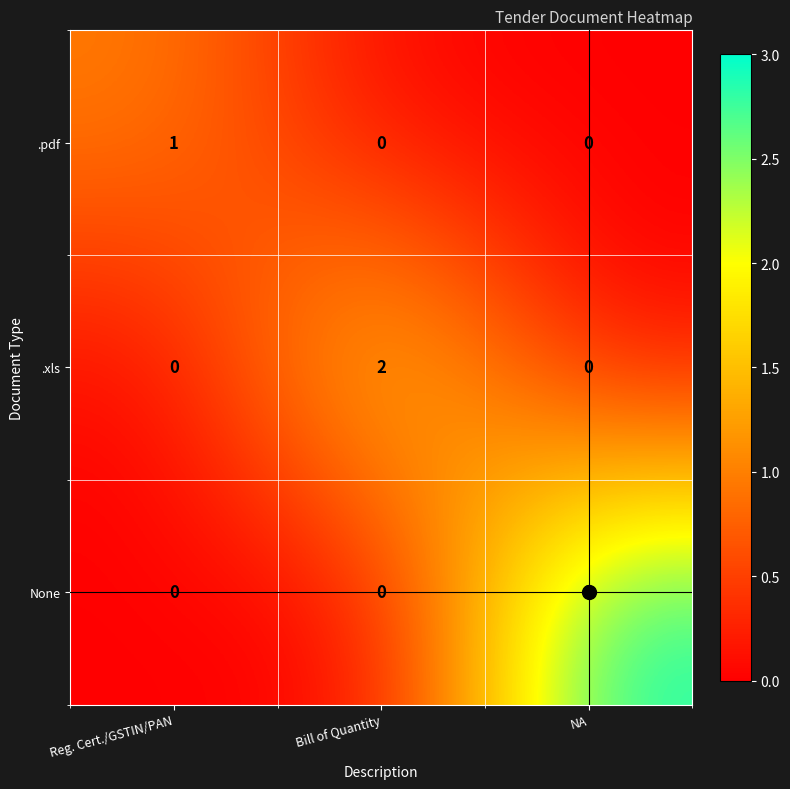

What is the spread (max minus min) of values at Reg. Cert./GSTIN/PAN?

1